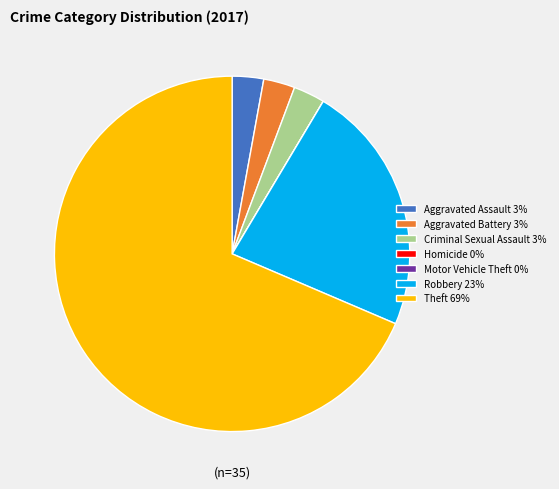

Which has a higher value, Criminal Sexual Assault 3% or Theft 69%?

Theft 69%